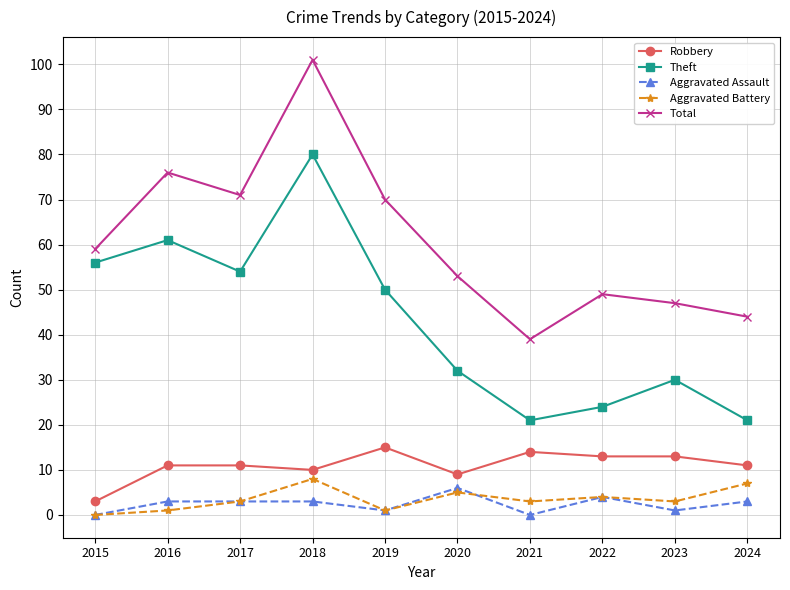

What is the value of the Aggravated Battery point at the 8th from the left?

4